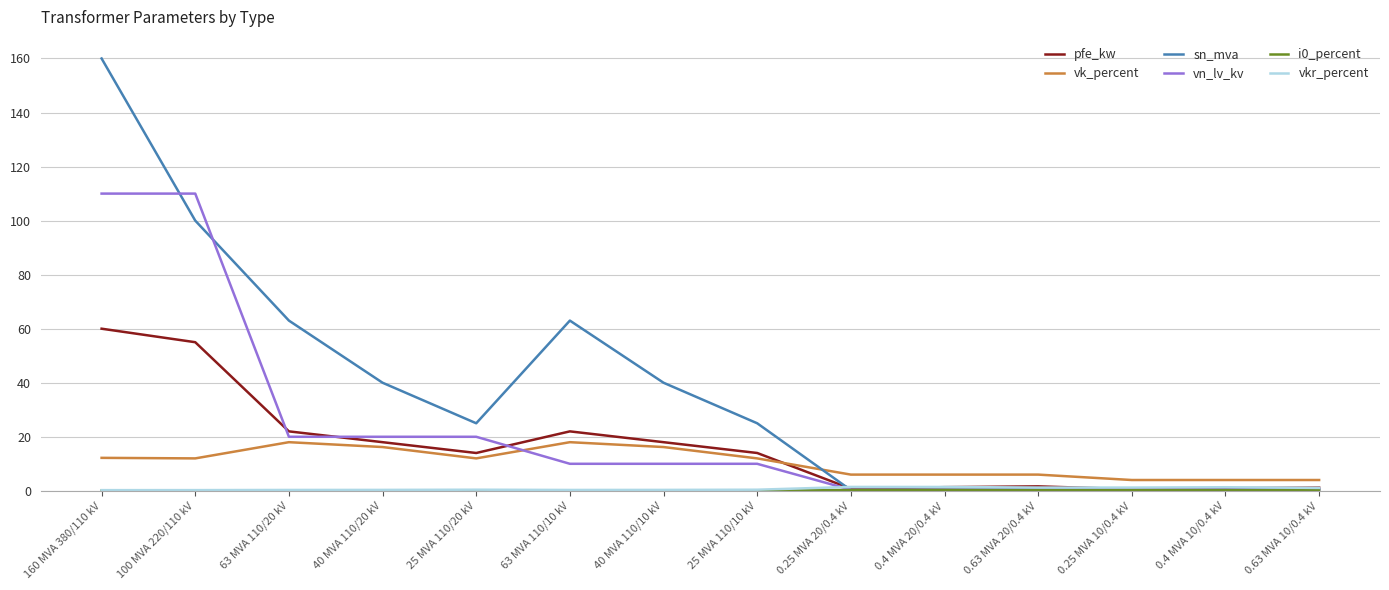

At how many categories does at least one series exceed 19?

8